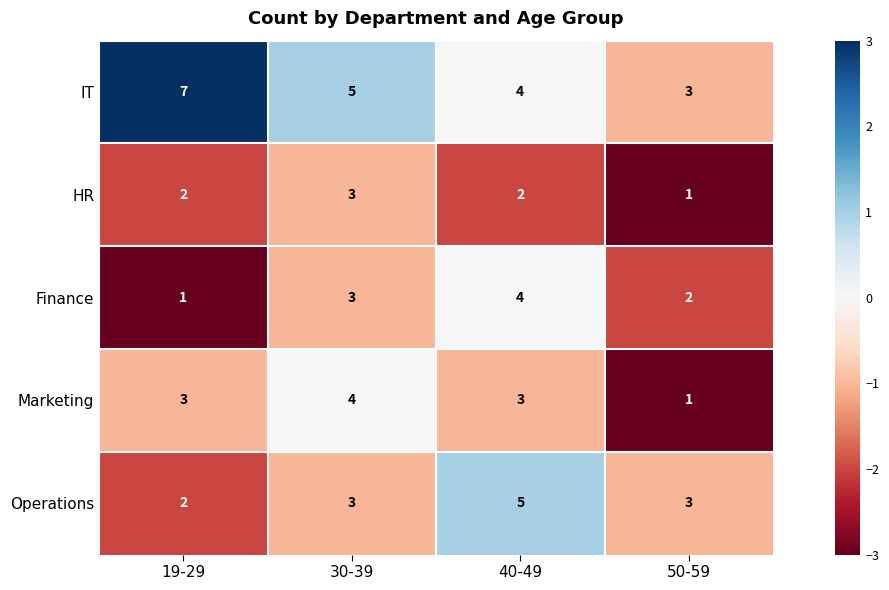

What is the total value across all series at 19-29?

15